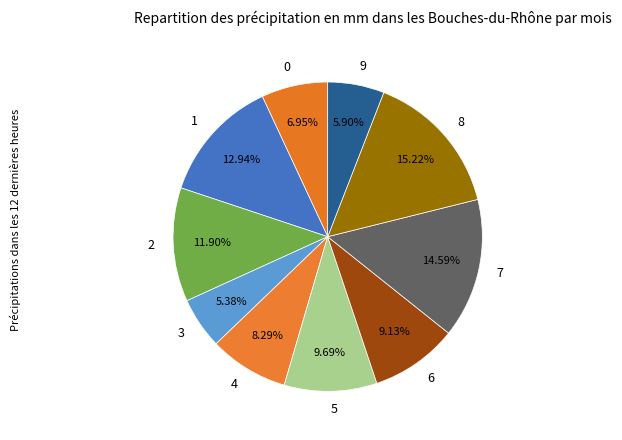

Which category has the smallest portion of the pie?

3